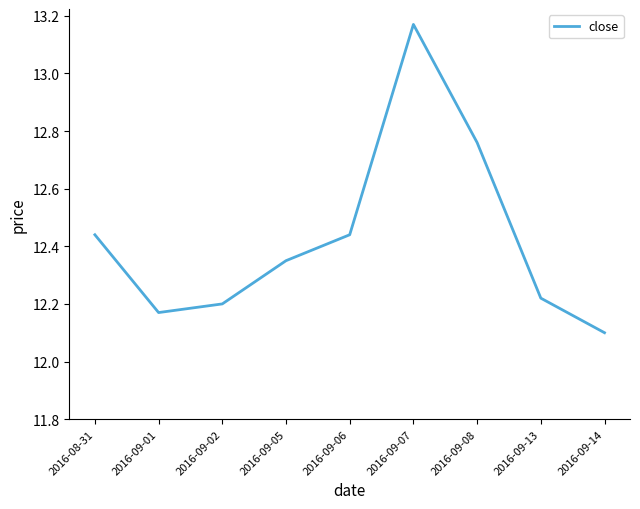

The value at 2016-09-08 is 17.7. True or false?

False